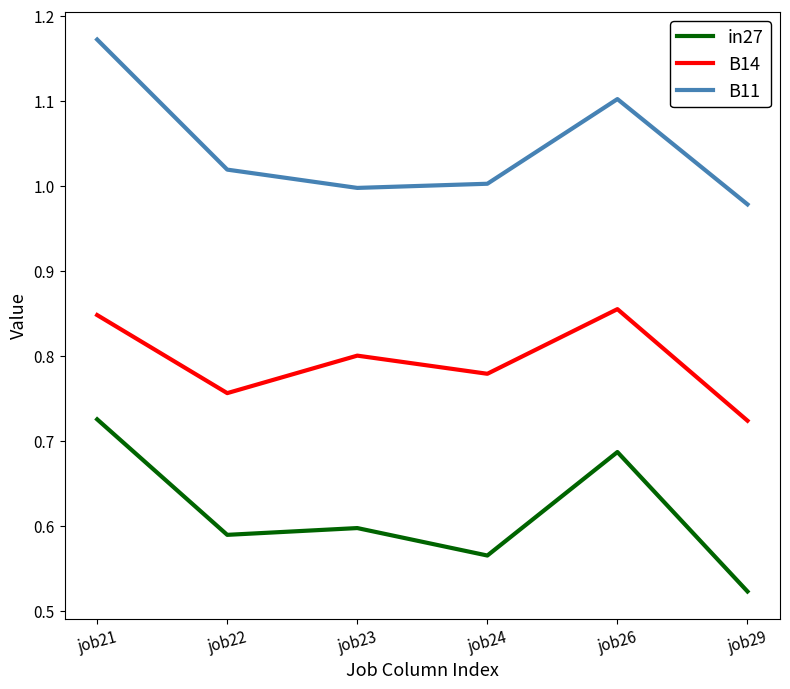

At which category does B14 reach its first local valley?

job22